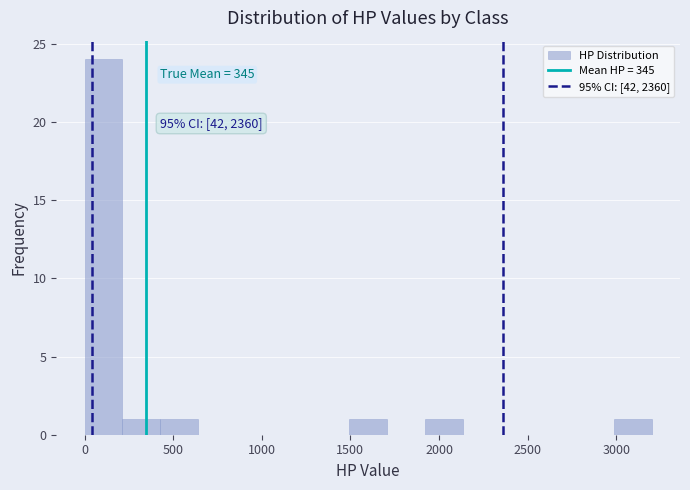

Over which range of the x-axis is the bar tallest?

0 to 200